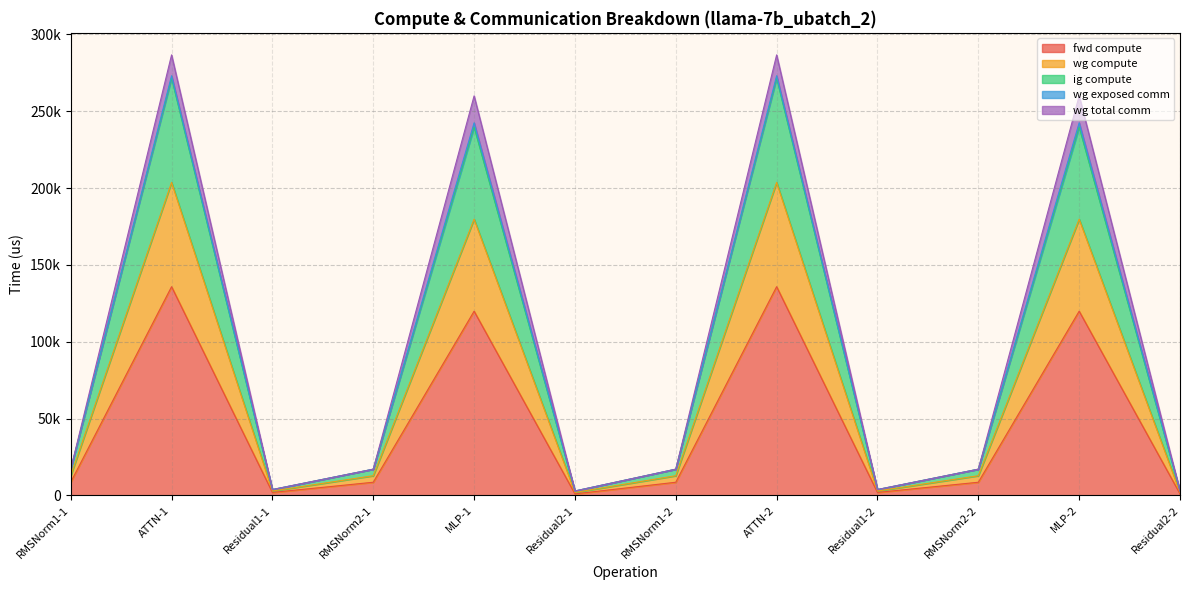

What is the label of the 11th point from the left?

MLP-2